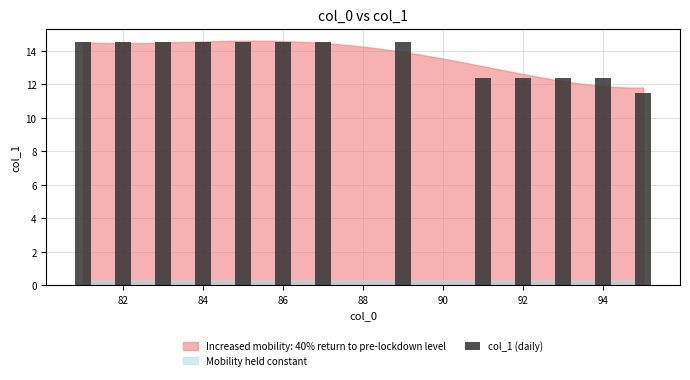

Count the values in the range 12 to 14.

4